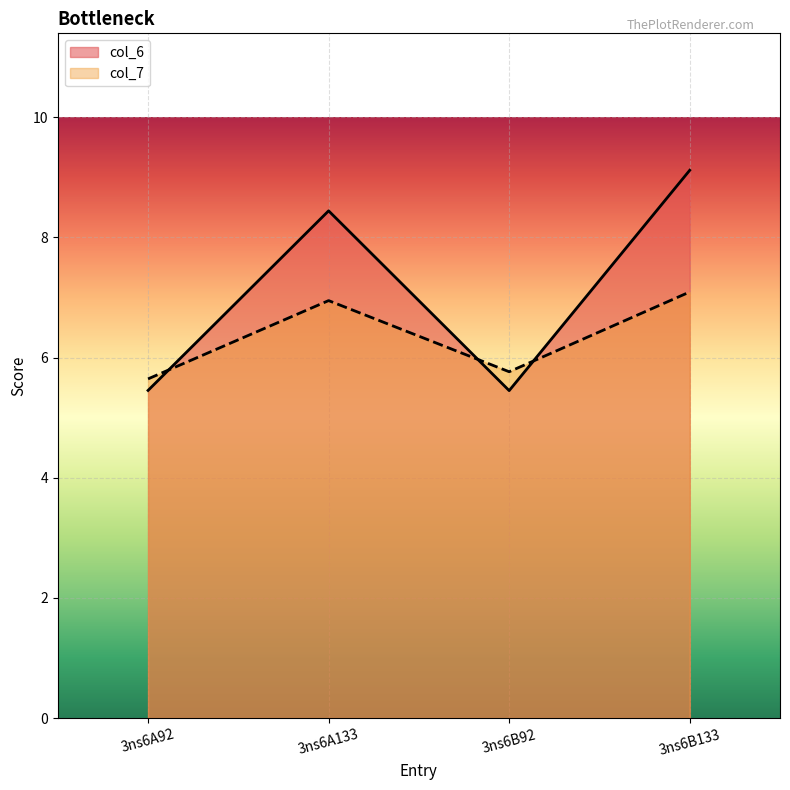

How many distinct data groups are displayed?

2